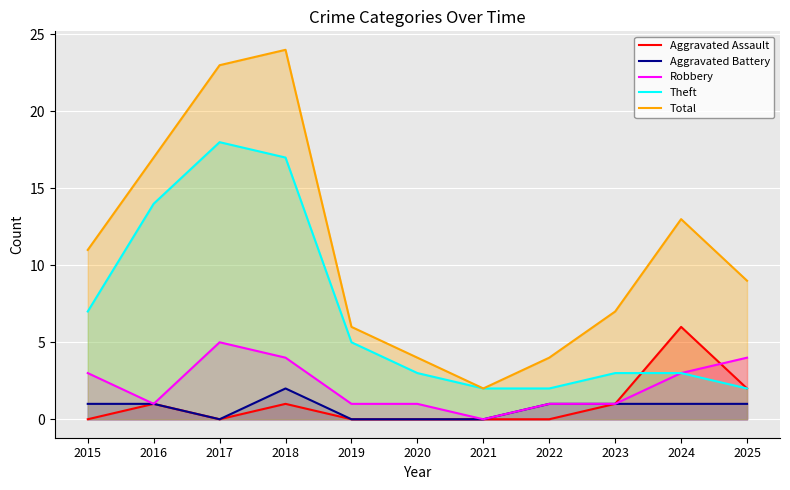

Reading left to right, transcribe all the data shown in this chart.

Aggravated Assault: 0	1	0	1	0	0	0	0	1	6	2
Aggravated Battery: 1	1	0	2	0	0	0	1	1	1	1
Robbery: 3	1	5	4	1	1	0	1	1	3	4
Theft: 7	14	18	17	5	3	2	2	3	3	2
Total: 11	17	23	24	6	4	2	4	7	13	9